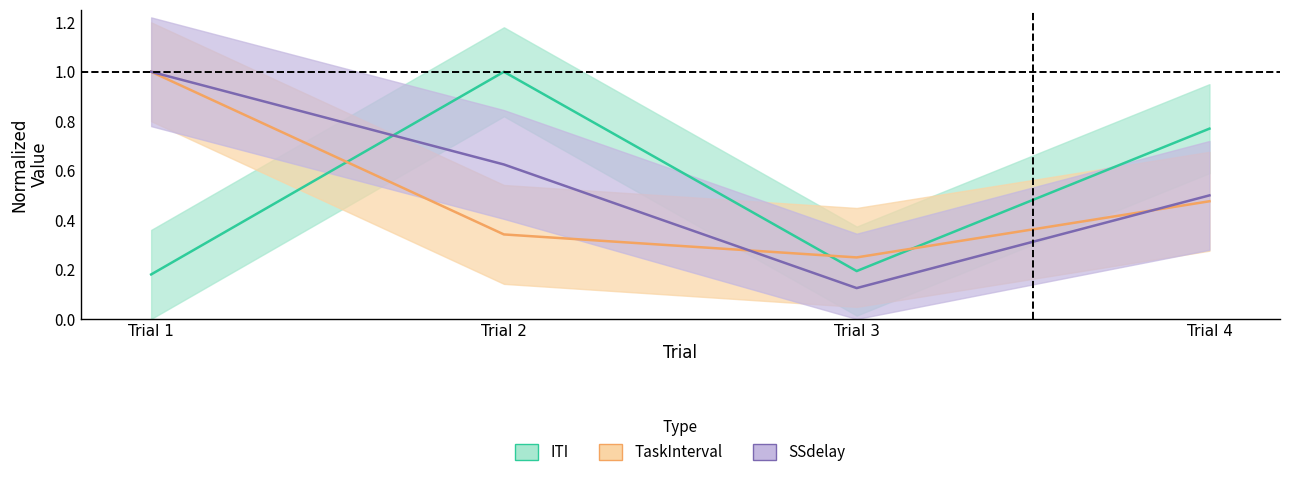

How many times do SSdelay and TaskInterval cross each other?

2